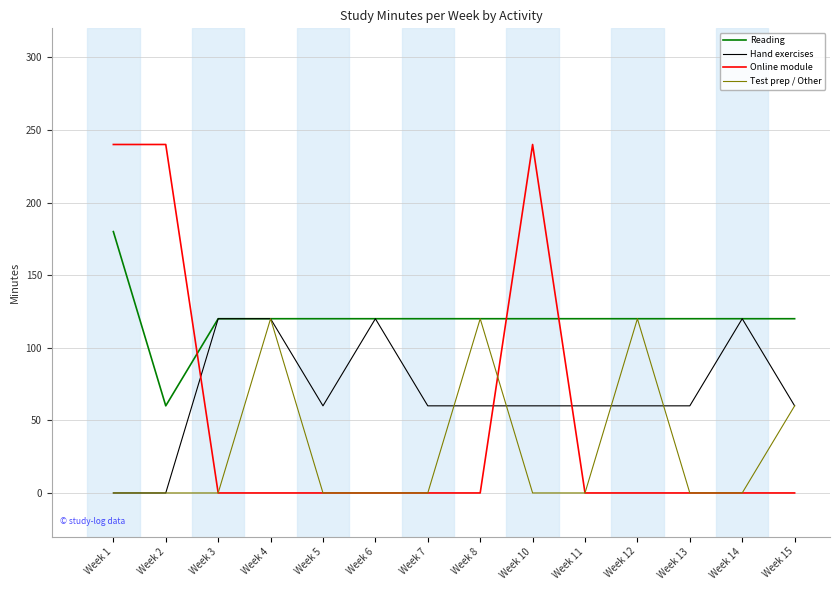

The value of Test prep / Other at Week 11 is -37. True or false?

False